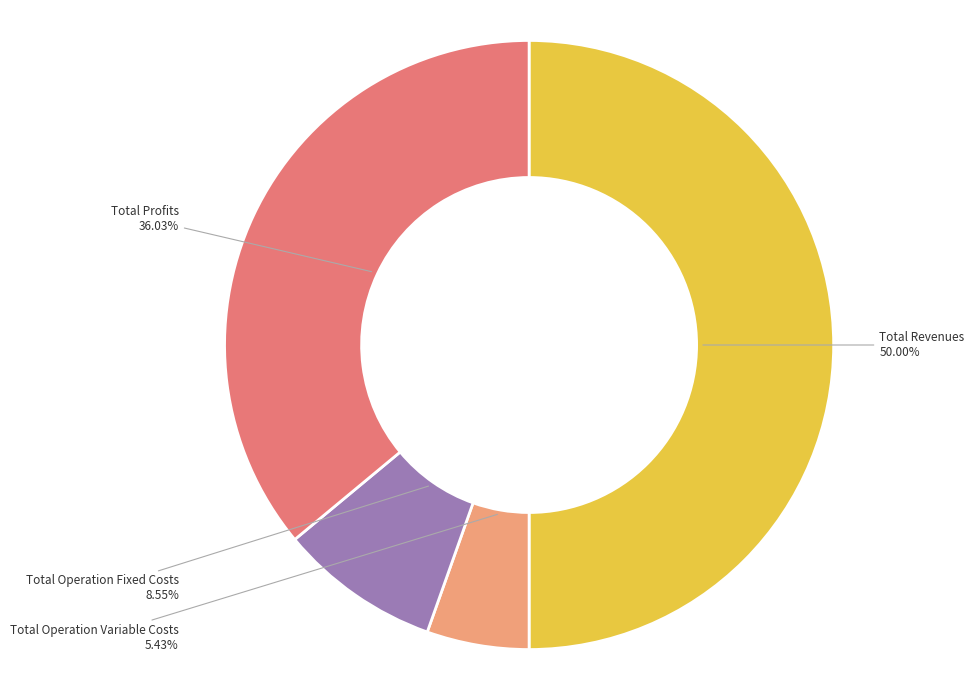

How many segments does this pie chart have?

4